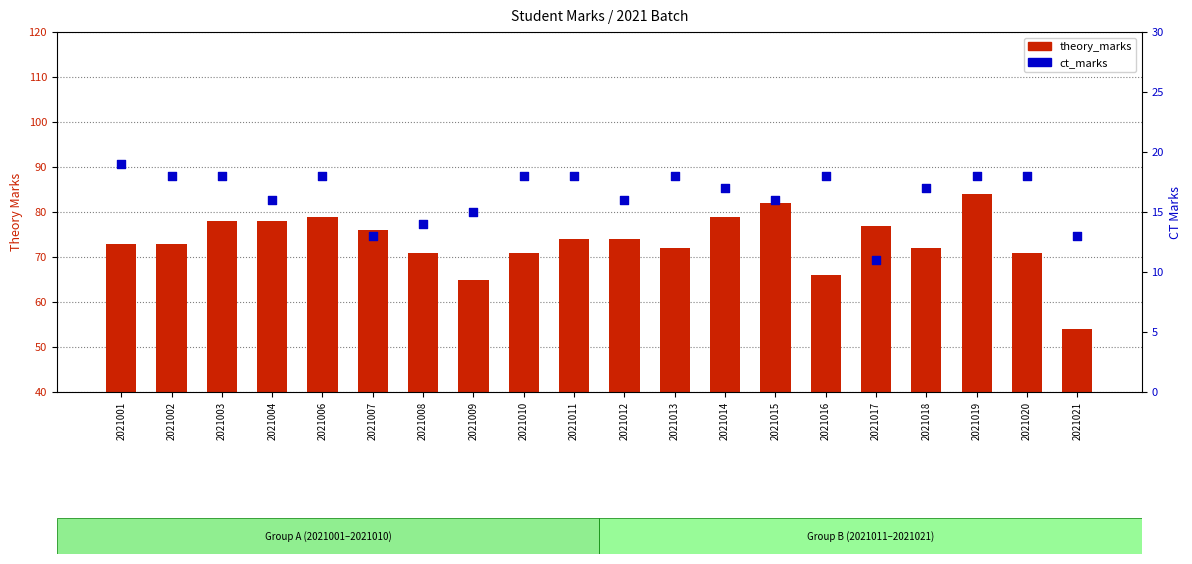

Which series reaches the maximum Y coordinate?

theory_marks